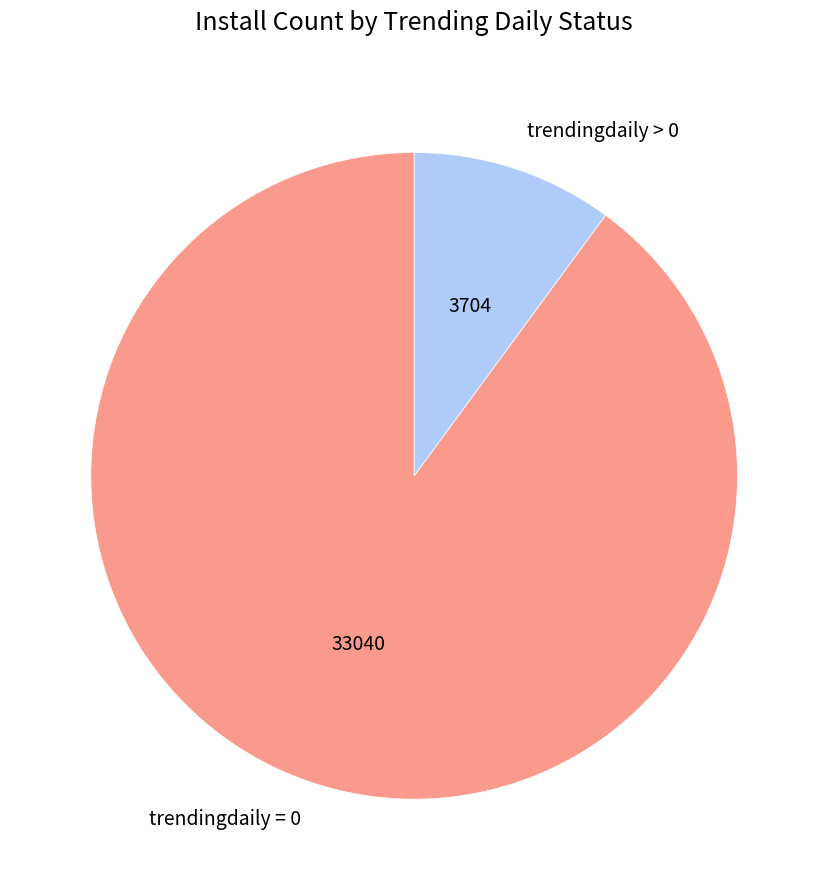

Is the sum of trendingdaily > 0 and trendingdaily = 0 greater than half?

Yes